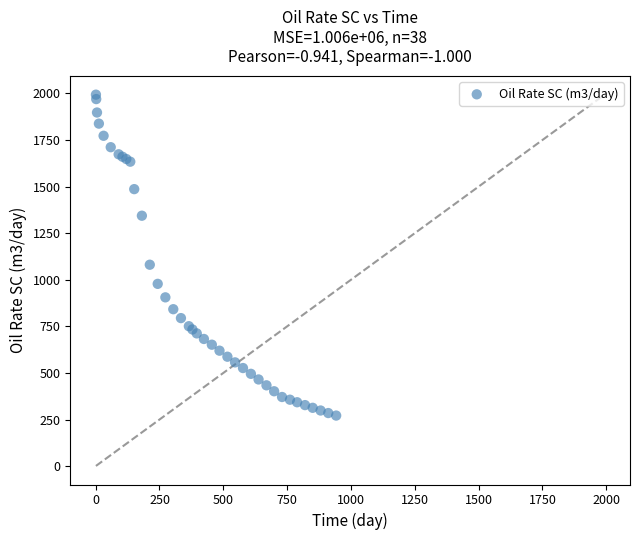

What Y value in the scatter plot is closest to 1132?

1080.7